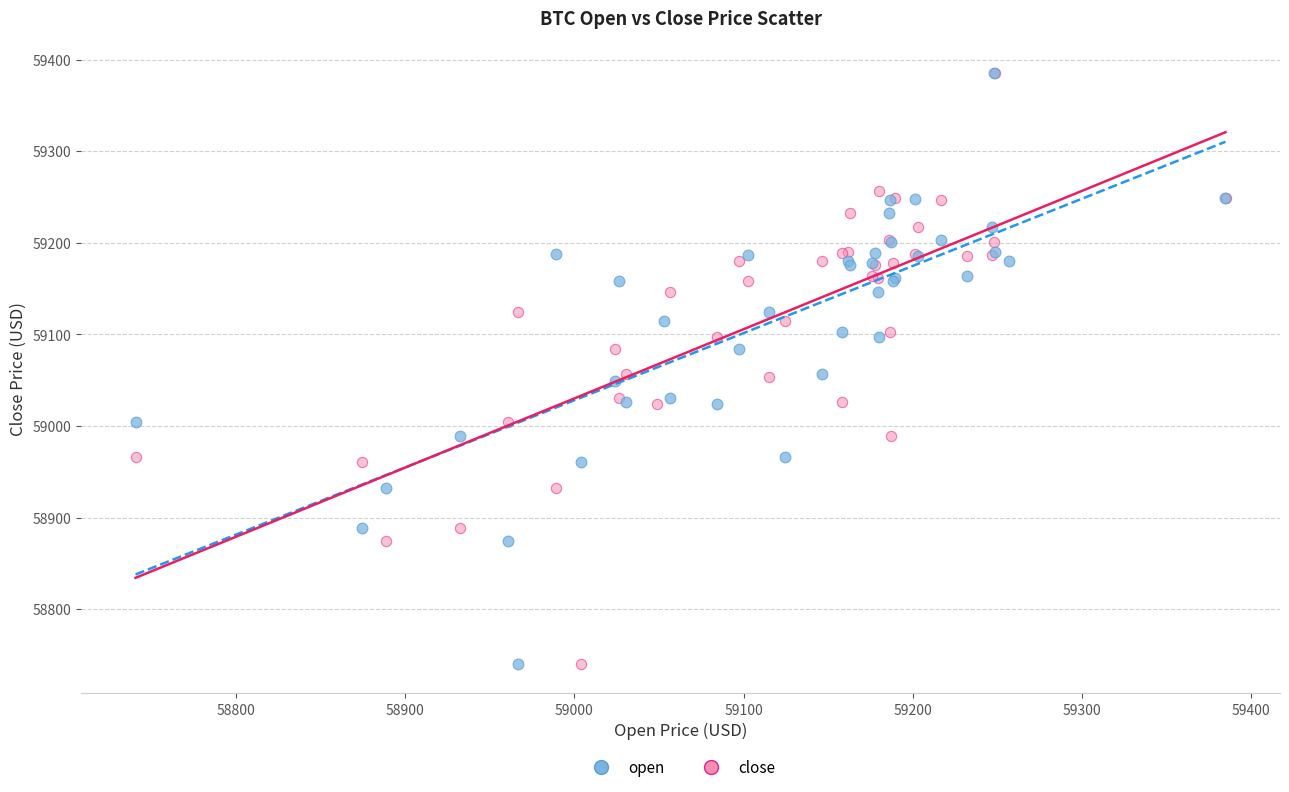

Which series has the widest spread of Y values?

open